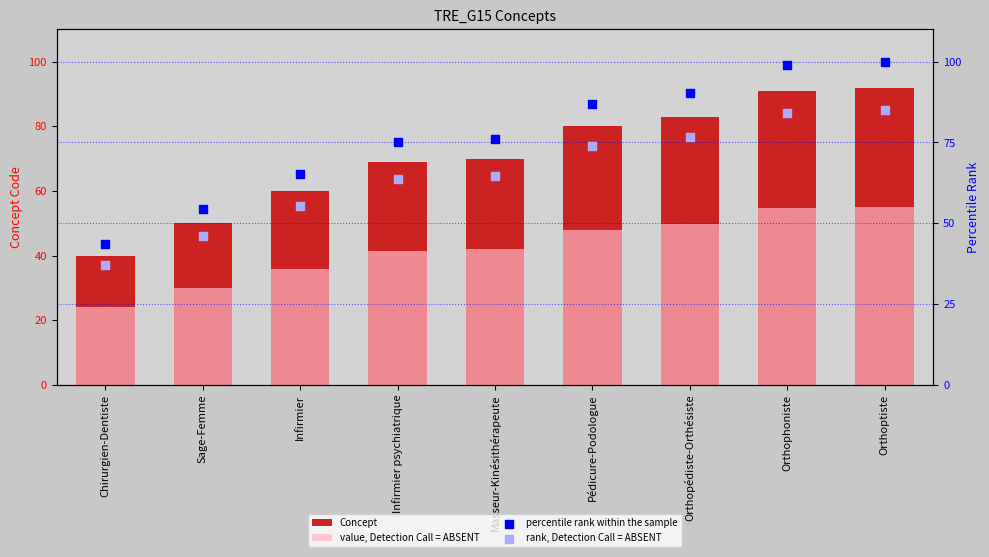

What are all the series names shown in the legend?

Concept, value, Detection Call = ABSENT, percentile rank within the sample, rank, Detection Call = ABSENT